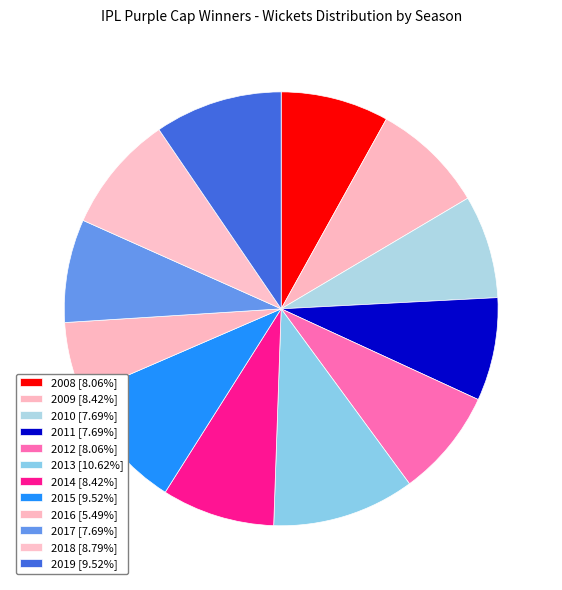

How much of the chart is everything except 2015?

90.5%